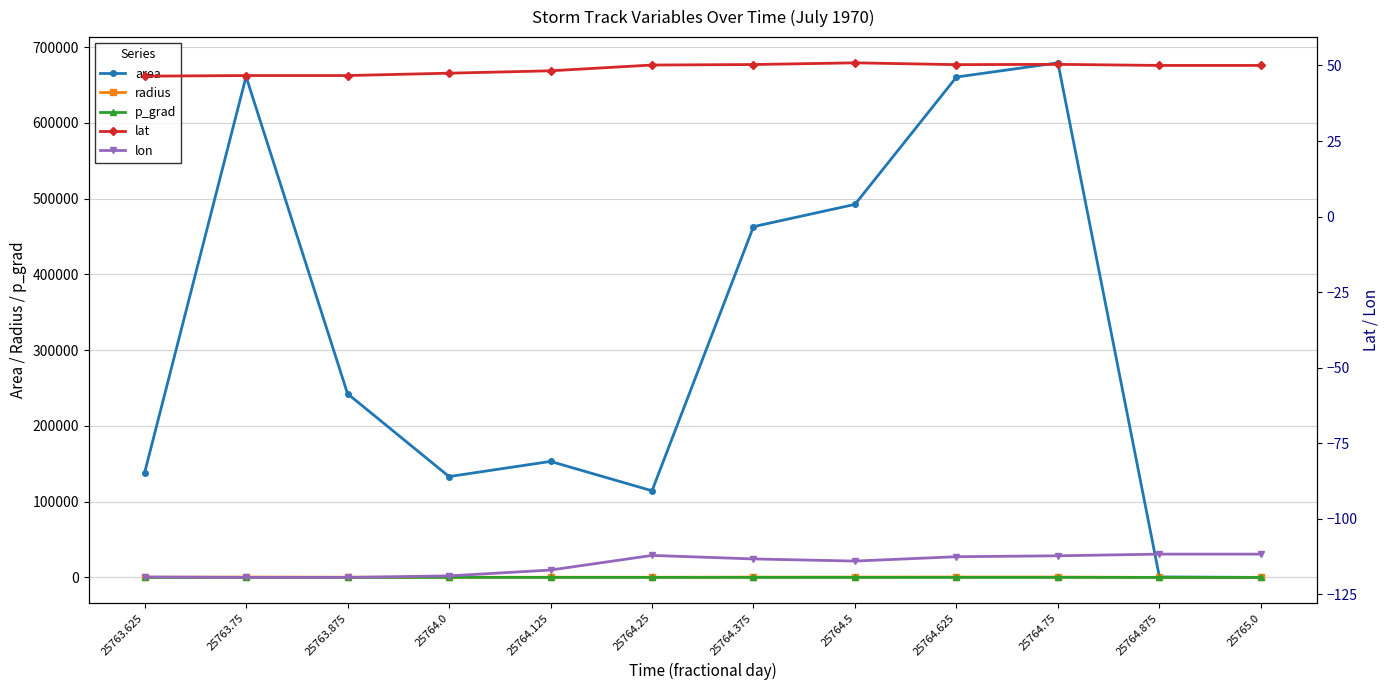

Reading left to right, extract all data points from this chart.

area: 25763.625=138125.0	25763.75=661250.0	25763.875=242500.0	25764.0=133125.0	25764.125=153125.0	25764.25=114375.0	25764.375=463125.0	25764.5=492500.0	25764.625=660625.0	25764.75=679375.0	25764.875=625.0	25765.0=0.0
radius: 25763.625=209.7	25763.75=458.8	25763.875=277.8	25764.0=205.9	25764.125=220.8	25764.25=190.8	25764.375=383.9	25764.5=395.9	25764.625=458.6	25764.75=465.0	25764.875=14.1	25765.0=0.0
p_grad: 25763.625=8.1	25763.75=8.0	25763.875=8.6	25764.0=9.0	25764.125=7.7	25764.25=8.4	25764.375=9.2	25764.5=9.5	25764.625=9.4	25764.75=9.9	25764.875=8.1	25765.0=8.1
lat: 25763.625=46.5	25763.75=46.7	25763.875=46.7	25764.0=47.4	25764.125=48.2	25764.25=50.1	25764.375=50.3	25764.5=50.9	25764.625=50.3	25764.75=50.4	25764.875=50.0	25765.0=50.0
lon: 25763.625=-119.2	25763.75=-119.3	25763.875=-119.3	25764.0=-118.8	25764.125=-116.9	25764.25=-112.1	25764.375=-113.2	25764.5=-113.9	25764.625=-112.5	25764.75=-112.2	25764.875=-111.6	25765.0=-111.6